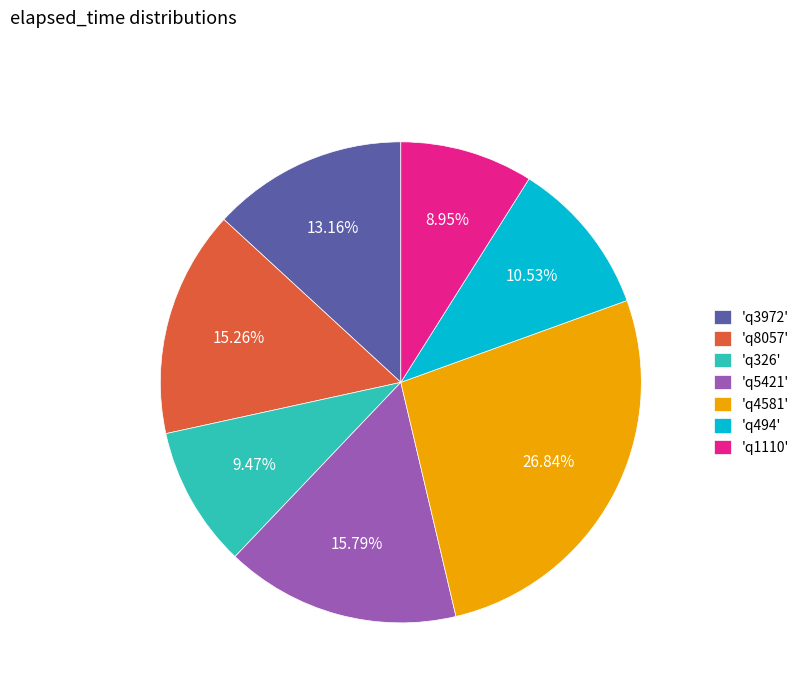

To the nearest percent, what is the average slice percentage?

14%